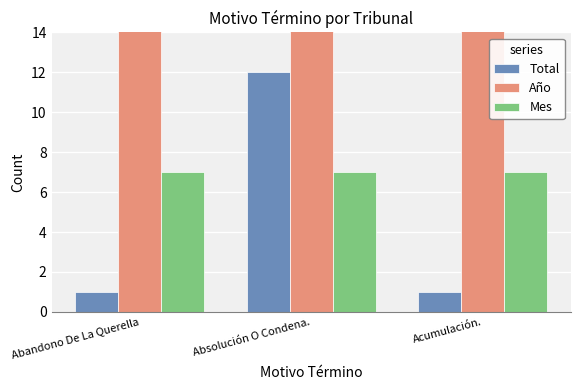

What is the sum of all Mes values?

21